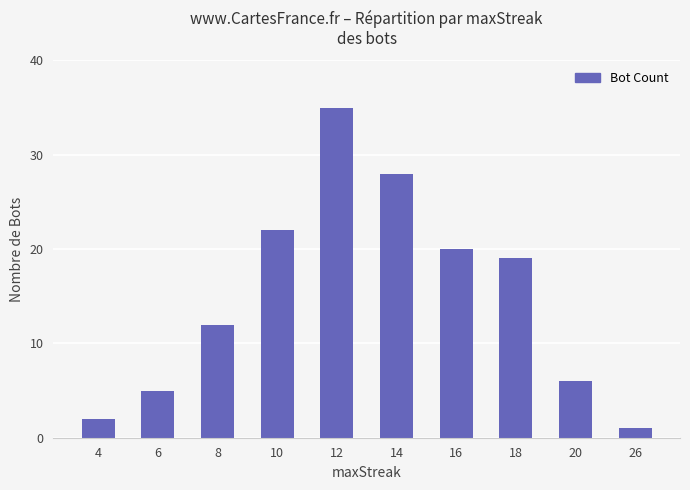

Count the number of data series in this chart.

1